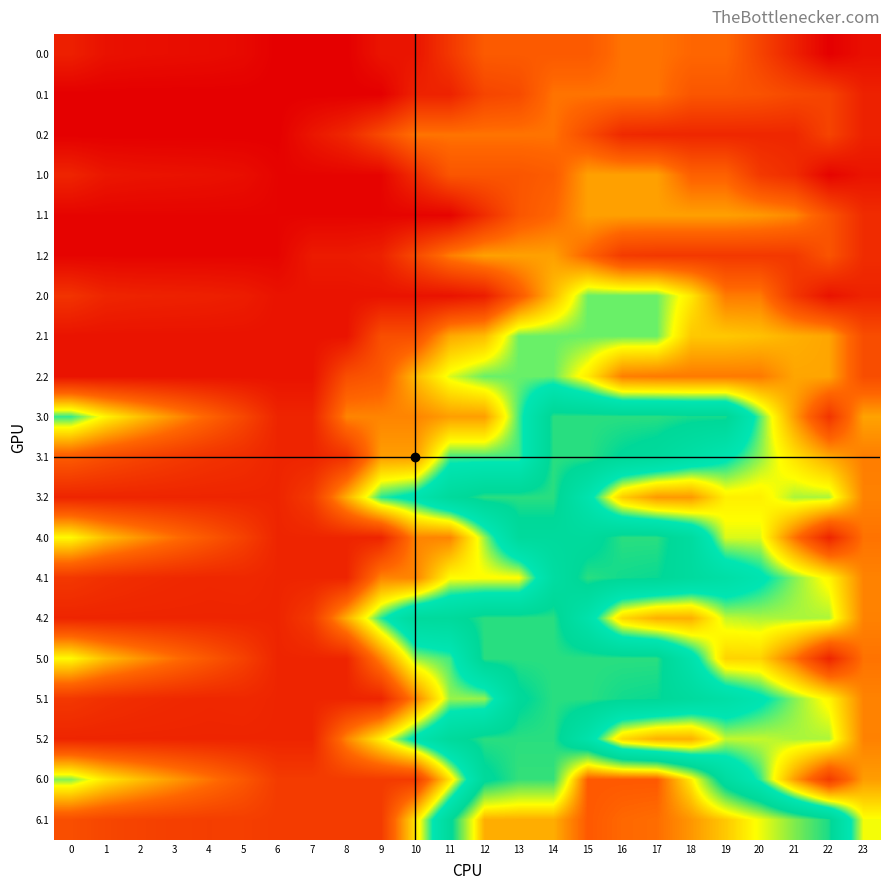

Reading right to left, extract all data points from this chart.

0.0: 23=154.5	22=97.6	21=218.4	20=339.2	19=459.9	18=459.9	17=488.0	16=488.0	15=419.7	14=419.7	13=419.7	12=419.7	11=296.5	10=173.2	9=173.2	8=97.6	7=97.6	6=97.6	5=132.3	4=143.0	3=147.8	2=152.2	1=162.4	0=211.4
0.1: 23=218.4	22=339.2	21=358.8	20=390.9	19=405.2	18=405.2	17=488.0	16=488.0	15=488.0	14=488.0	13=364.8	12=344.1	11=220.8	10=220.8	9=97.6	8=97.6	7=97.6	6=97.6	5=97.6	4=97.6	3=97.6	2=97.6	1=97.6	0=97.6
0.2: 23=218.4	22=339.2	21=237.0	20=237.0	19=237.0	18=237.0	17=237.0	16=246.4	15=367.2	14=488.0	13=488.0	12=488.0	11=488.0	10=488.0	9=364.8	8=241.5	7=176.3	6=97.6	5=97.6	4=97.6	3=97.6	2=97.6	1=97.6	0=97.6
1.0: 23=171.3	22=114.4	21=256.0	20=302.1	19=443.7	18=443.7	17=572.0	16=572.0	15=572.0	14=427.6	13=403.3	12=403.3	11=403.3	10=258.8	9=114.4	8=114.4	7=114.4	6=114.4	5=149.1	4=159.8	3=164.6	2=169.0	1=179.2	0=228.2
1.1: 23=256.0	22=397.5	21=525.6	20=557.6	19=572.0	18=572.0	17=572.0	16=572.0	15=572.0	14=459.8	13=403.3	12=258.8	11=114.4	10=114.4	9=114.4	8=114.4	7=114.4	6=114.4	5=114.4	4=114.4	3=114.4	2=114.4	1=114.4	0=114.4
1.2: 23=256.0	22=397.5	21=300.0	20=300.0	19=300.0	18=300.0	17=300.0	16=309.5	15=451.0	14=572.0	13=572.0	12=572.0	11=506.1	10=361.7	9=217.2	8=193.1	7=193.1	6=114.4	5=114.4	4=114.4	3=114.4	2=114.4	1=114.4	0=114.4
2.0: 23=224.1	22=167.2	21=293.9	20=500.8	19=500.8	18=707.7	17=836.0	16=836.0	15=836.0	14=624.9	13=413.8	12=202.7	11=167.2	10=167.2	9=167.2	8=167.2	7=167.2	6=167.2	5=201.9	4=212.6	3=217.4	2=221.8	1=232.0	0=281.0
2.1: 23=374.1	22=581.0	21=600.7	20=632.7	19=647.1	18=647.1	17=836.0	16=836.0	15=836.0	14=836.0	13=836.0	12=624.9	11=589.4	10=378.3	9=378.3	8=167.2	7=167.2	6=167.2	5=167.2	4=167.2	3=167.2	2=167.2	1=167.2	0=167.2
2.2: 23=374.1	22=581.0	21=581.0	20=498.7	19=498.7	18=498.7	17=498.7	16=508.1	15=715.0	14=836.0	13=836.0	12=836.0	11=770.1	10=619.5	9=414.9	8=378.3	7=167.2	6=167.2	5=167.2	4=167.2	3=167.2	2=167.2	1=167.2	0=167.2
3.0: 23=576.2	22=286.3	21=563.8	20=847.9	19=1132.0	18=1132.0	17=1148.0	16=1148.0	15=1148.0	14=1148.0	13=858.1	12=568.2	11=568.2	10=519.5	9=519.5	8=519.5	7=229.6	6=229.6	5=351.4	4=449.2	3=541.2	2=632.6	1=730.0	0=866.1
3.1: 23=505.3	22=588.9	21=695.6	20=814.8	19=916.3	18=1003.1	17=1078.9	16=1106.8	15=1148.0	14=1148.0	13=858.1	12=858.1	11=858.1	10=568.2	9=568.2	8=278.3	7=229.6	6=229.6	5=262.5	4=279.9	3=307.2	2=337.6	1=373.1	0=421.8
3.2: 23=513.7	22=797.9	21=797.9	20=721.7	19=721.7	18=559.2	17=559.2	16=655.8	15=939.9	14=1148.0	13=1148.0	12=1148.0	11=1082.1	10=931.5	9=872.1	8=598.2	7=308.3	6=229.6	5=229.6	4=229.6	3=229.6	2=229.6	1=229.6	0=229.6
4.0: 23=485.5	22=229.6	21=486.3	20=770.4	19=770.4	18=1054.5	17=1148.0	16=1148.0	15=1079.7	14=1079.7	13=1079.7	12=809.4	11=519.5	10=519.5	9=229.6	8=229.6	7=229.6	6=229.6	5=330.6	4=407.7	3=478.8	2=549.5	1=626.0	0=741.4
4.1: 23=515.7	22=734.4	21=820.4	20=918.8	19=999.5	18=1065.5	17=1120.5	16=1127.5	15=1148.0	14=1035.8	13=745.9	12=745.9	11=745.9	10=519.5	9=519.5	8=229.6	7=229.6	6=229.6	5=241.7	4=238.2	3=244.8	2=254.3	1=269.1	0=296.9
4.2: 23=513.7	22=797.9	21=797.9	20=797.9	19=784.5	18=600.8	17=600.8	16=676.6	15=960.7	14=1148.0	13=1148.0	12=1148.0	11=1082.1	10=1076.7	9=872.1	8=598.2	7=308.3	6=229.6	5=229.6	4=229.6	3=229.6	2=229.6	1=229.6	0=229.6
5.0: 23=485.5	22=229.6	21=486.3	20=669.2	19=669.2	18=953.4	17=1148.0	16=1148.0	15=1148.0	14=1148.0	13=1148.0	12=1148.0	11=858.1	10=809.4	9=519.5	8=229.6	7=229.6	6=229.6	5=330.6	4=407.7	3=478.8	2=549.5	1=626.0	0=741.4
5.1: 23=515.7	22=734.4	21=820.4	20=918.8	19=999.5	18=1065.5	17=1120.5	16=1127.5	15=1148.0	14=1148.0	13=1099.3	12=809.4	11=809.4	10=519.5	9=229.6	8=229.6	7=229.6	6=229.6	5=241.7	4=238.2	3=244.8	2=254.3	1=269.1	0=296.9
5.2: 23=513.7	22=797.9	21=797.9	20=784.5	19=784.5	18=600.8	17=600.8	16=676.6	15=960.7	14=1148.0	13=1148.0	12=1148.0	11=1082.1	10=931.5	9=726.9	8=519.5	7=229.6	6=229.6	5=229.6	4=229.6	3=229.6	2=229.6	1=229.6	0=229.6
6.0: 23=565.5	22=309.6	21=566.3	20=868.6	19=1044.9	18=1353.3	17=1548.0	16=1548.0	15=1548.0	14=1157.1	13=1157.1	12=1091.4	11=700.5	10=309.6	9=309.6	8=309.6	7=309.6	6=309.6	5=410.6	4=487.7	3=558.8	2=629.5	1=706.0	0=821.4
6.1: 23=755.7	22=1134.4	21=1220.4	20=1318.8	19=1399.5	18=1465.5	17=1520.5	16=1527.5	15=1548.0	14=1435.8	13=1435.8	12=1435.8	11=1091.4	10=700.5	9=309.6	8=309.6	7=309.6	6=309.6	5=321.7	4=318.2	3=324.8	2=334.3	1=349.1	0=376.9